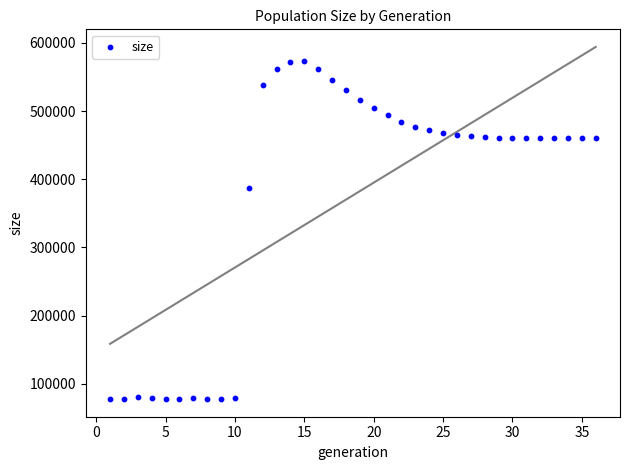

What is the range of X values (max minus min)?

35